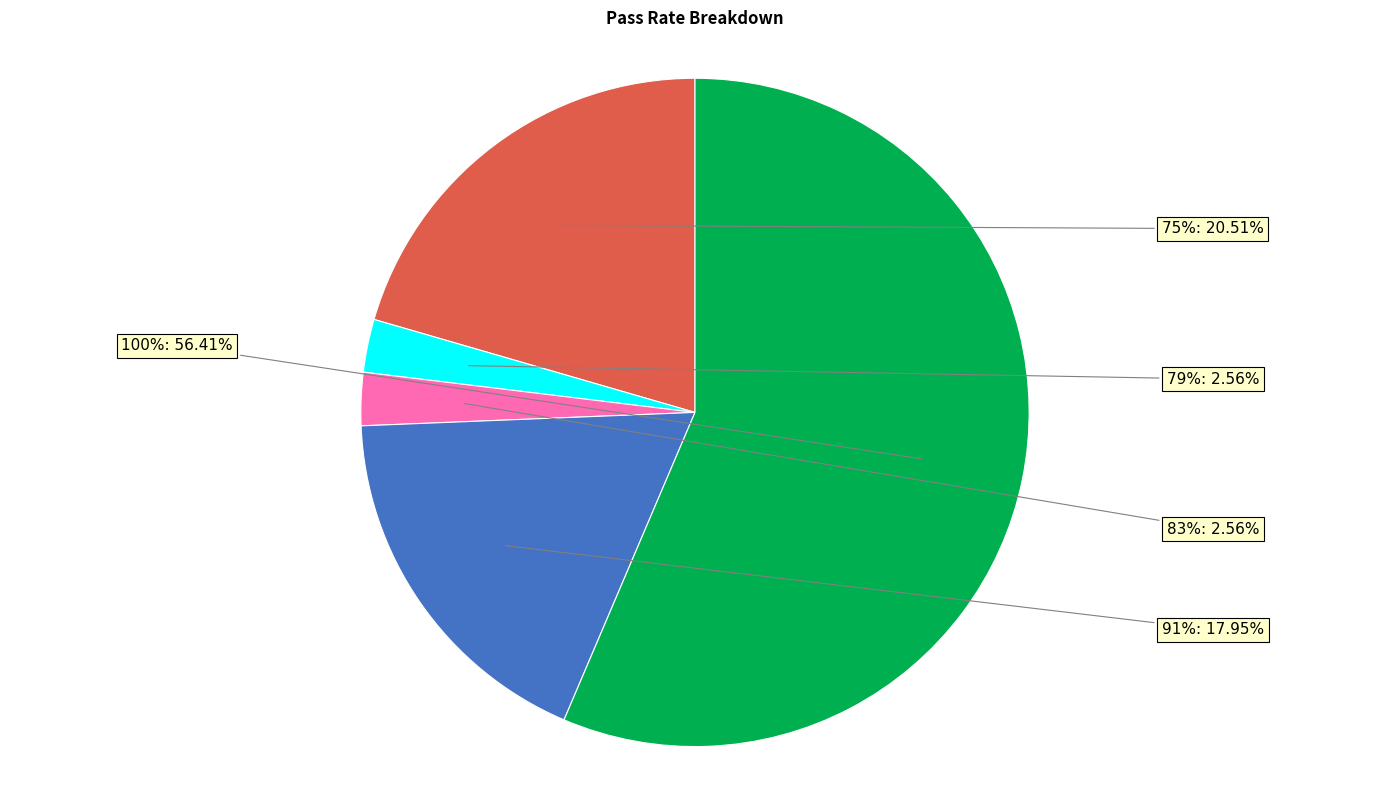

The 100 slice represents 1% of the pie. True or false?

False